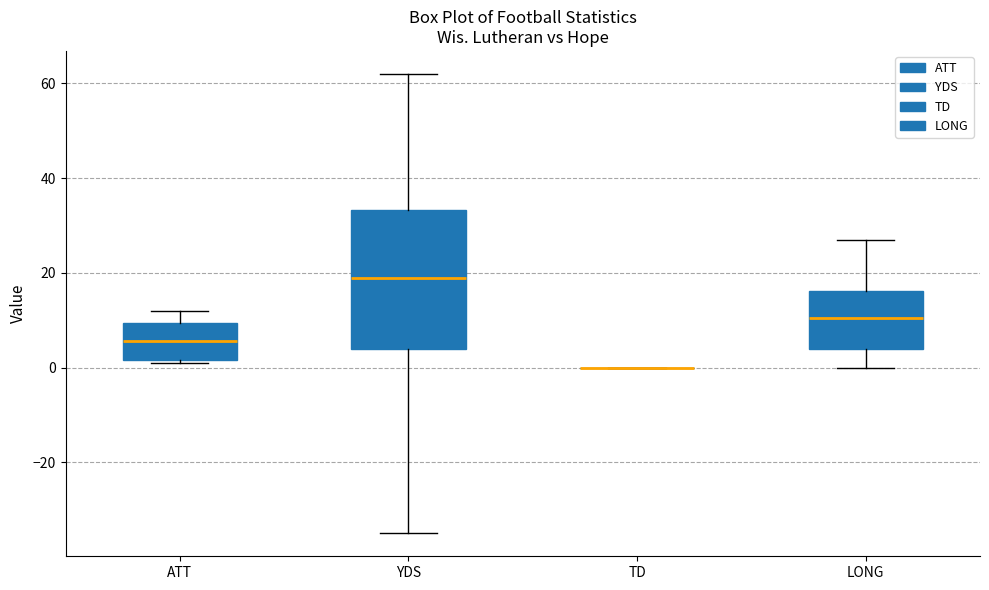

Reading left to right, transcribe this box plot: for each box, give where its median line is, the range the box spans, and where its two whiskers end, as read against the y-axis. The values are not printed on the chart, so give them approximately, as read against the axis.

ATT: median 6, box 2 to 10, whiskers 2 to 12
YDS: median 20, box 4 to 34, whiskers -34 to 62
TD: box collapsed to a line at 0, whiskers 0 to 0
LONG: median 10, box 4 to 16, whiskers 0 to 28